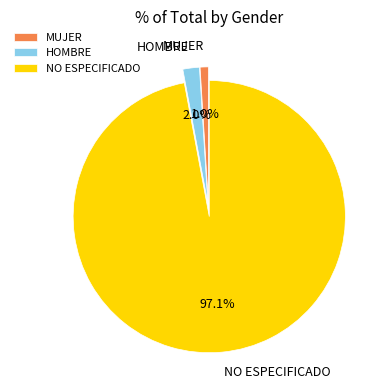

To the nearest percent, what is the difference between the largest and smallest slice percentages?

96%